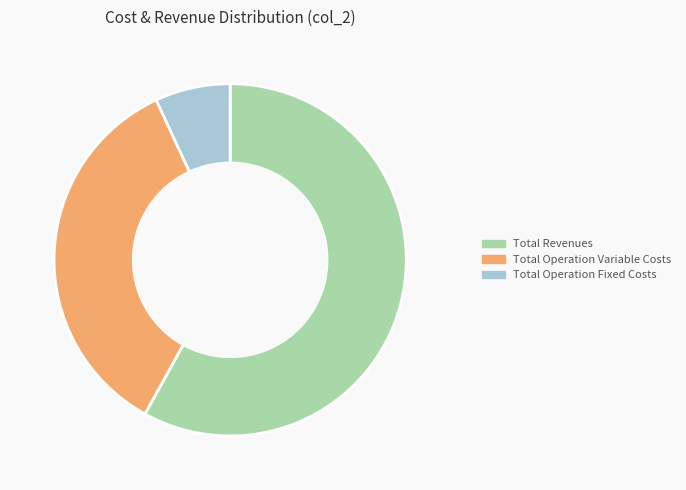

Does any single category account for the majority?

Yes